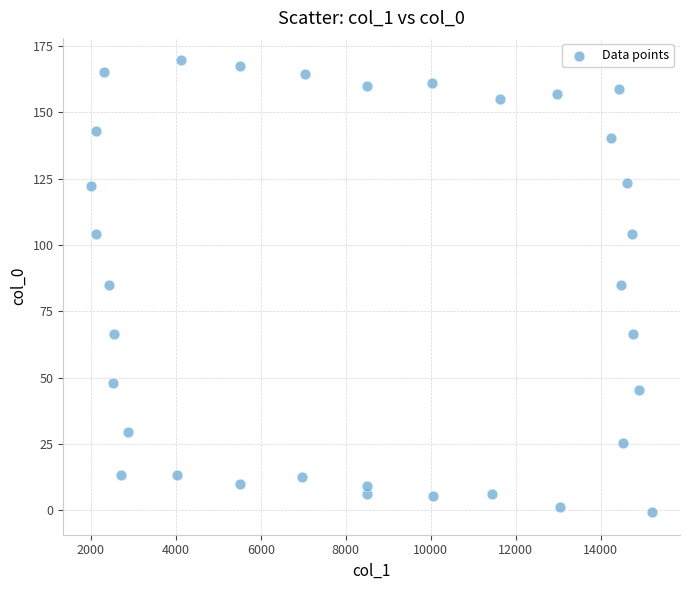

What is the range of X values (max minus min)?

13190.2